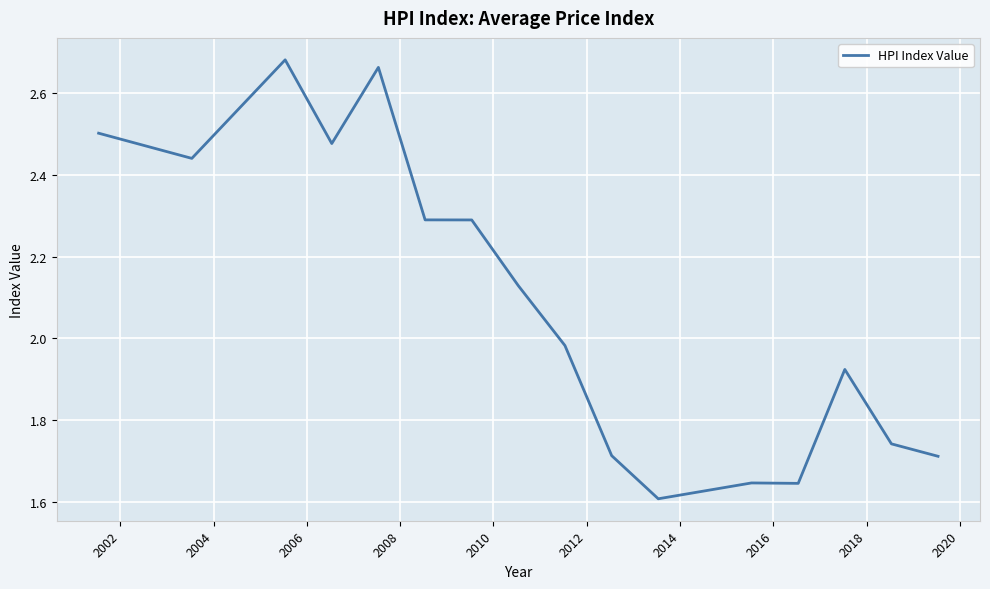

True or false: the data has more than 2 interior local peaks.

True